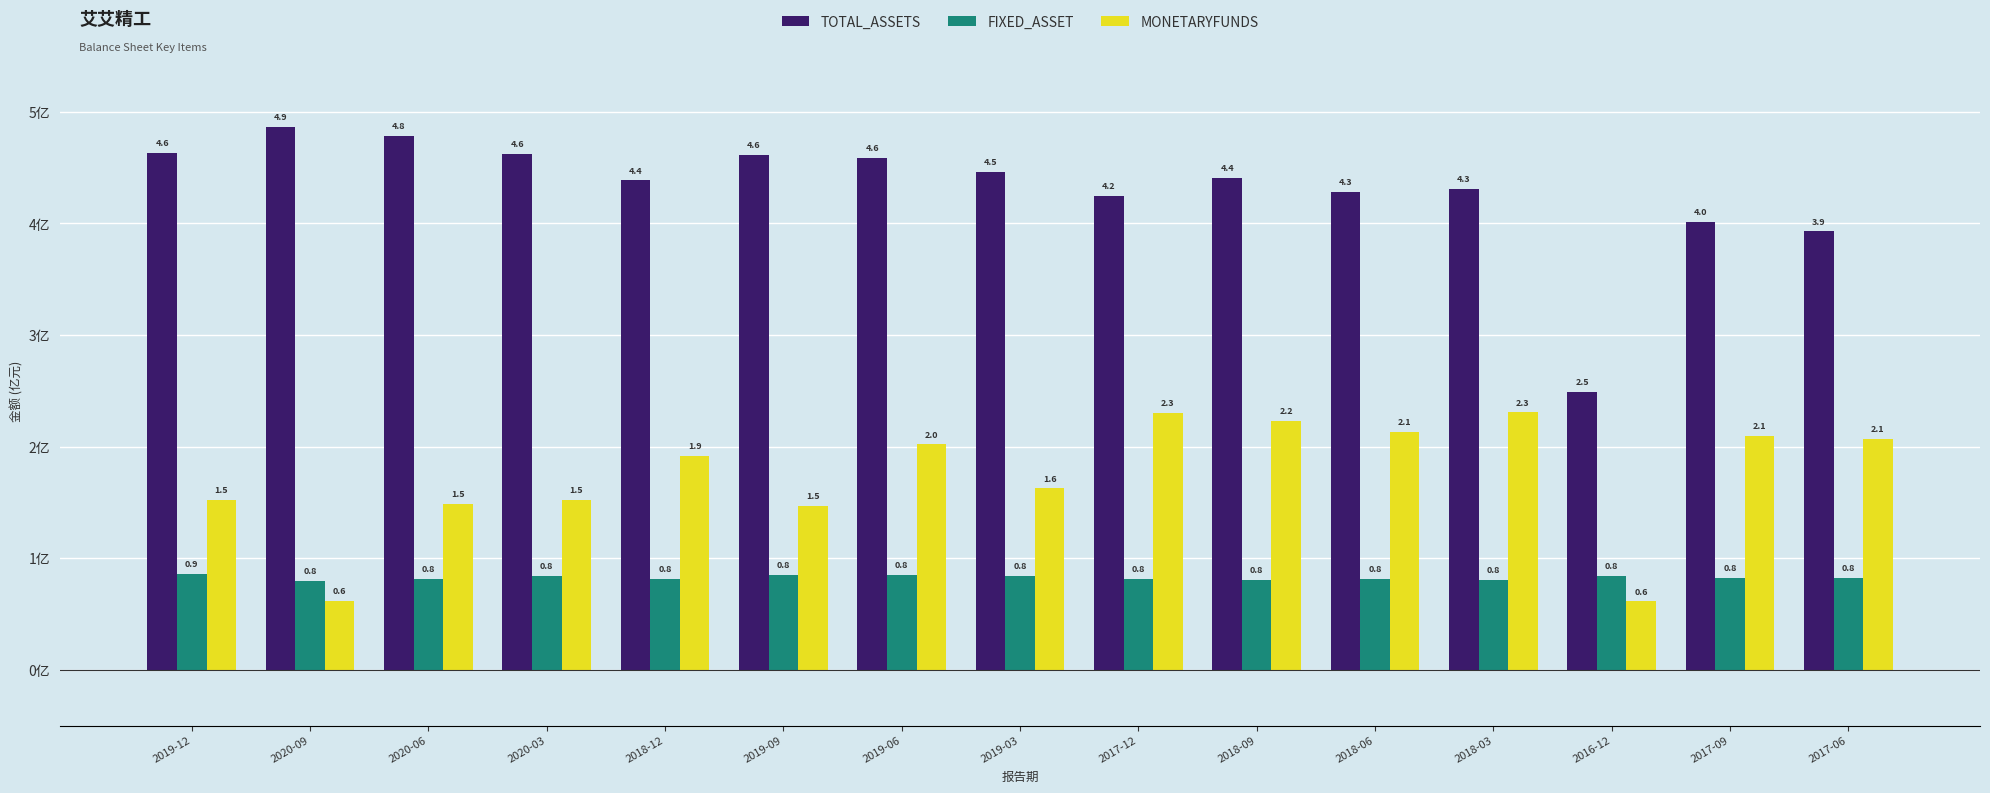

Are the bars grouped side by side (vs. stacked)?

Yes